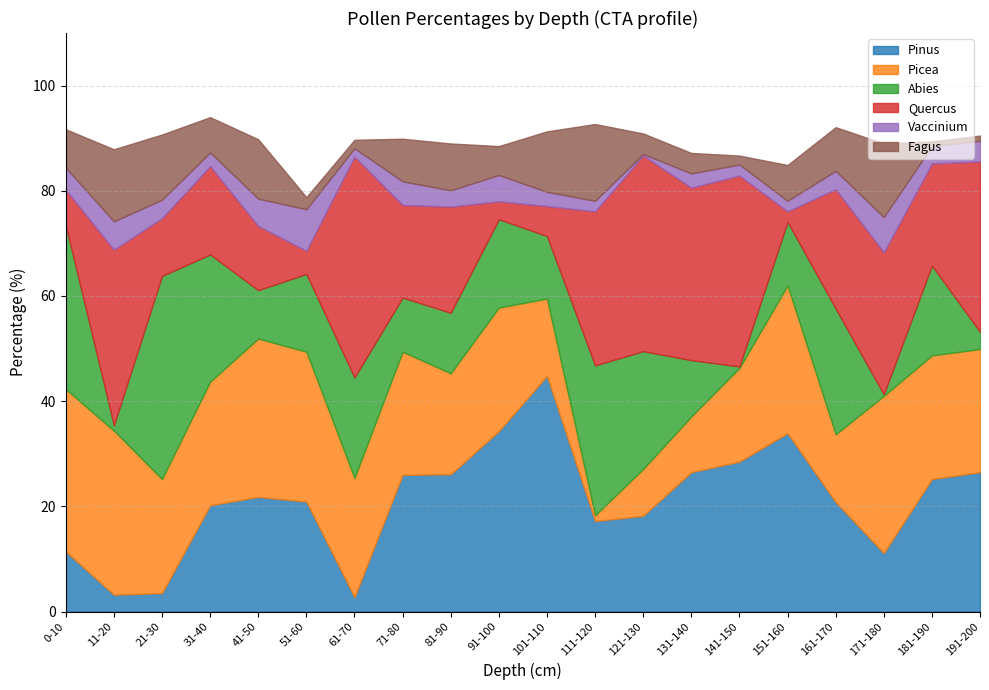

What is the difference between the Vaccinium values at 151-160 and 181-190?

1.3